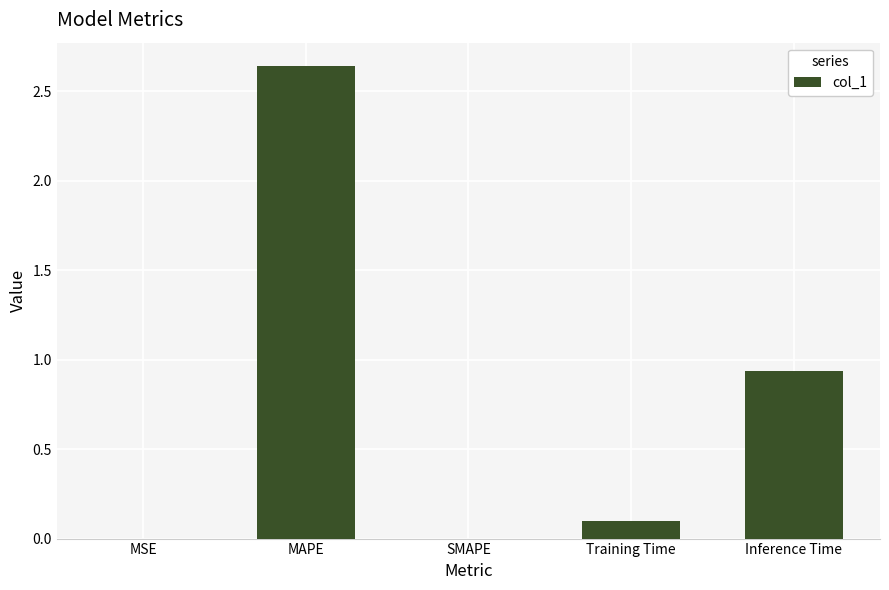

True or false: the data shows 0.0 at MSE.

True